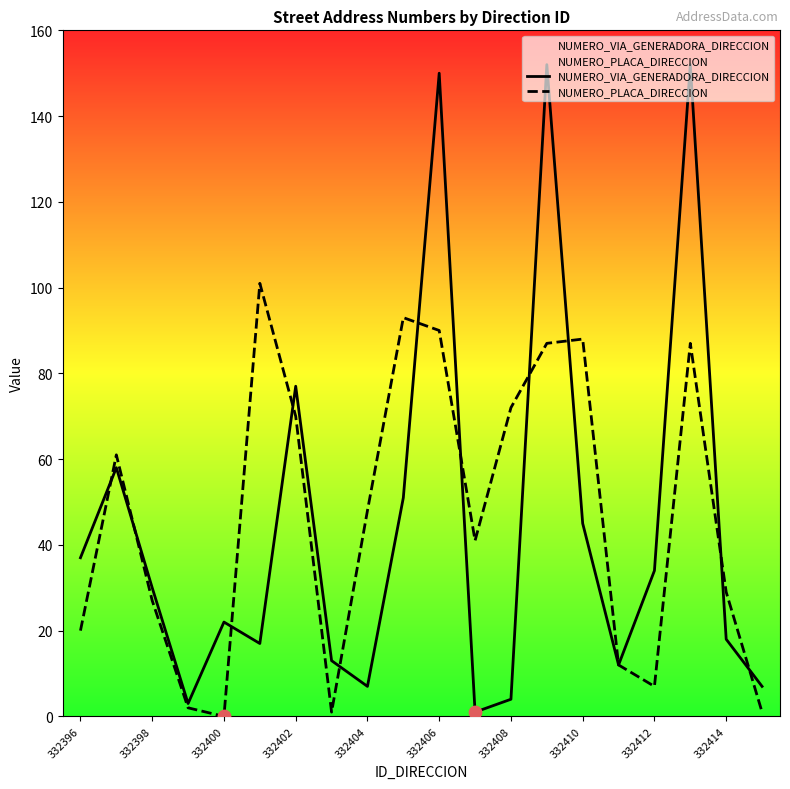

Which series has the largest total across all categories?

NUMERO_PLACA_DIRECCION